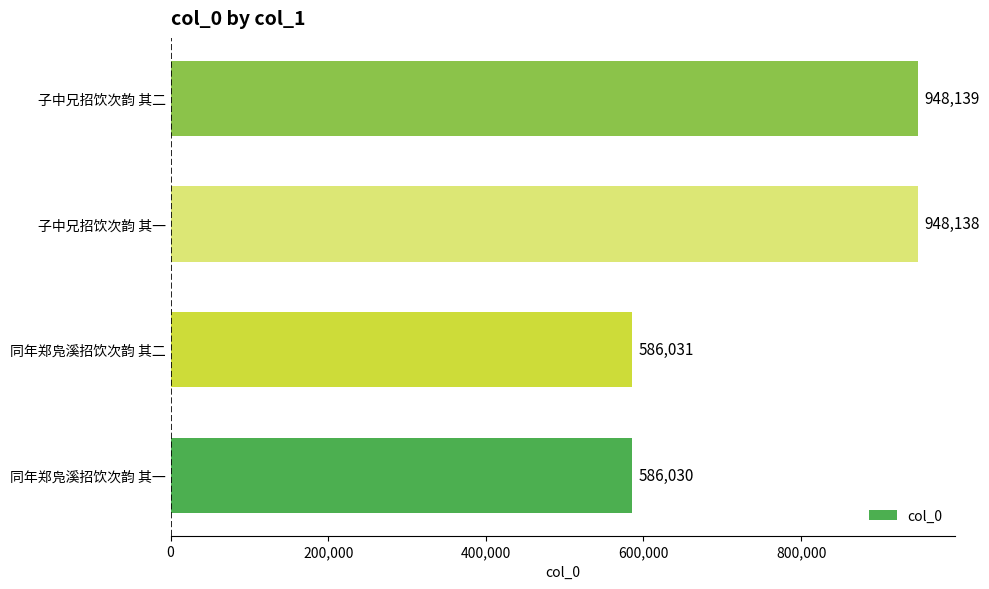

The chart shows a value of 446126 at 子中兄招饮次韵 其二. True or false?

False